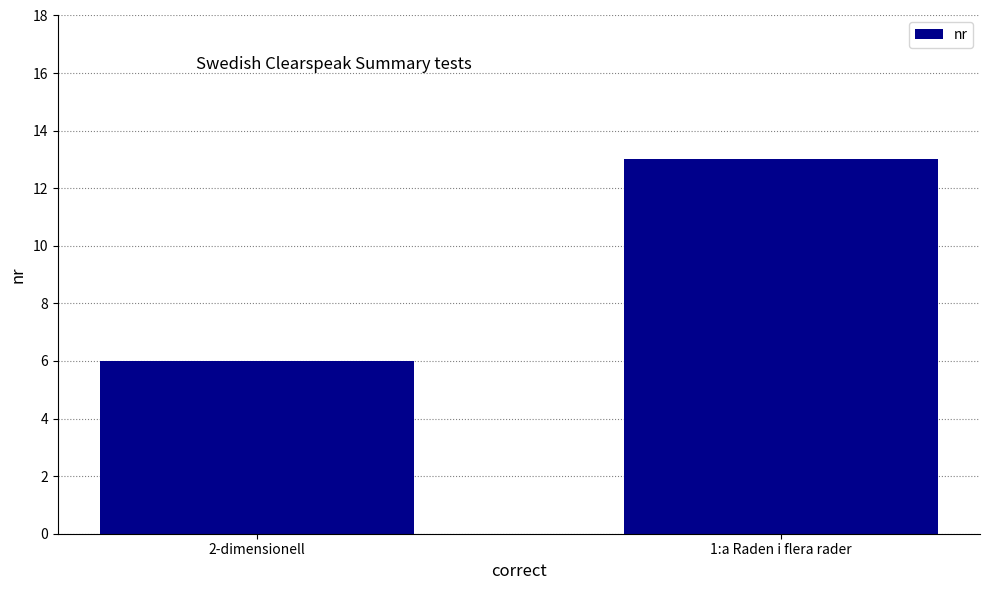

How many data points are less than 13?

1